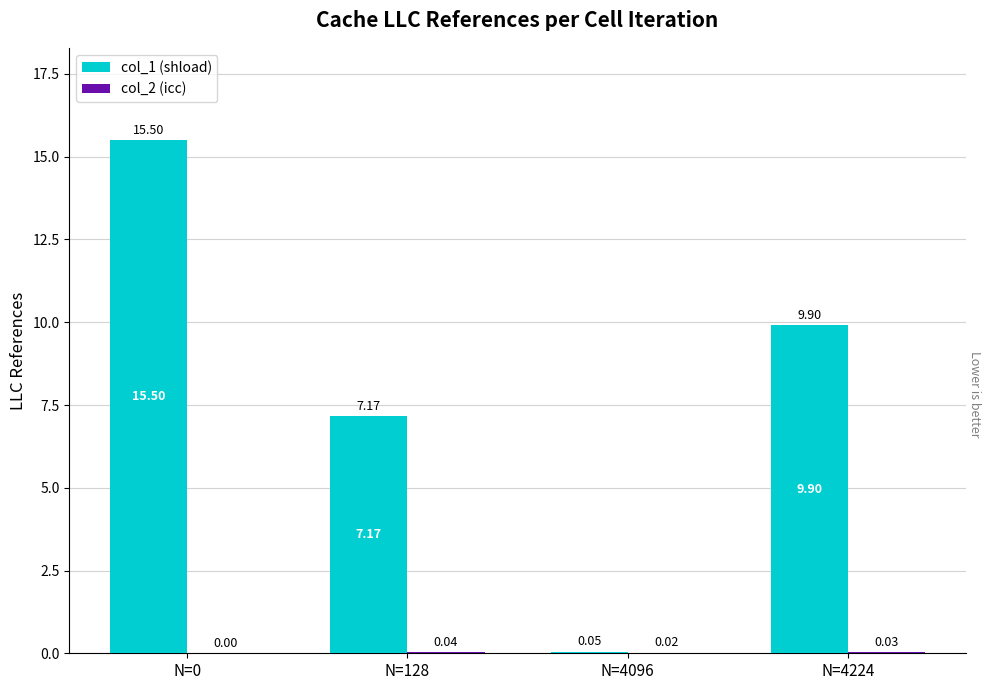

Does the chart contain stacked bars?

No